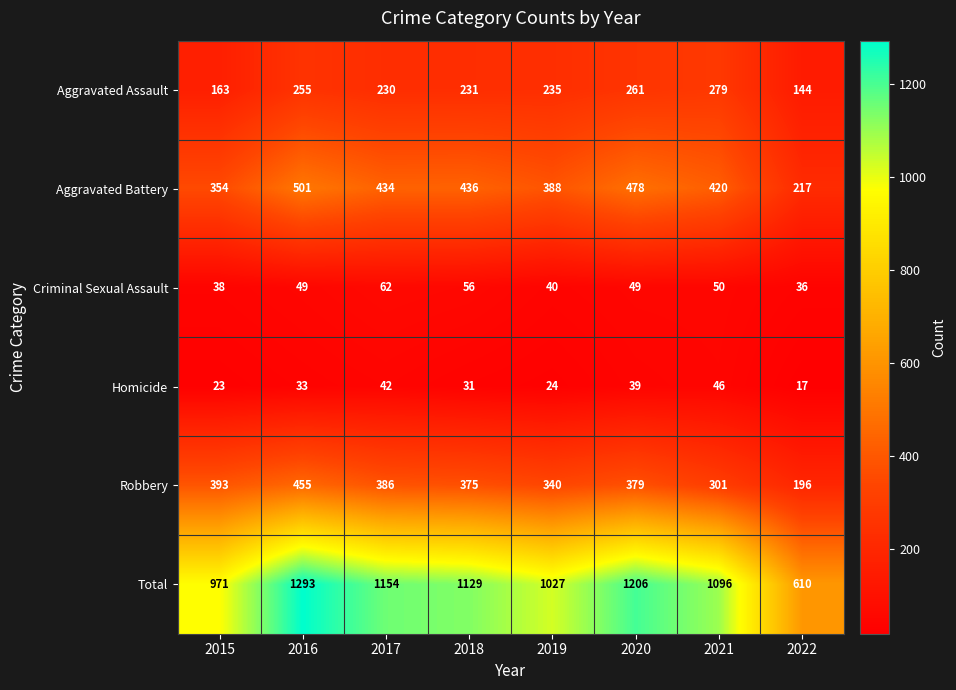

Which label corresponds to the largest value in the chart?

2016